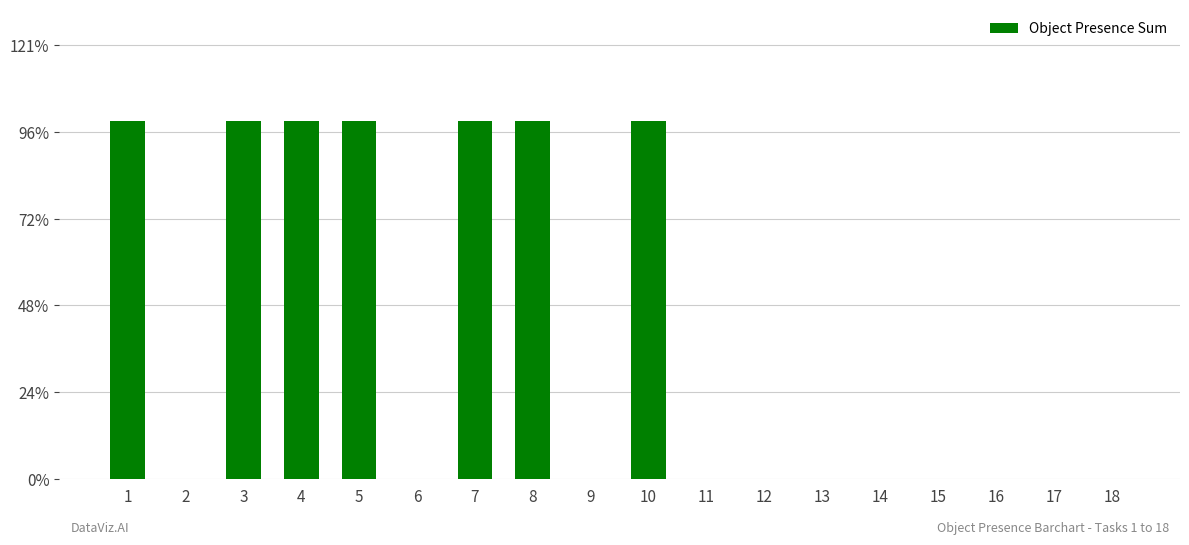

Are the bars horizontal?

No